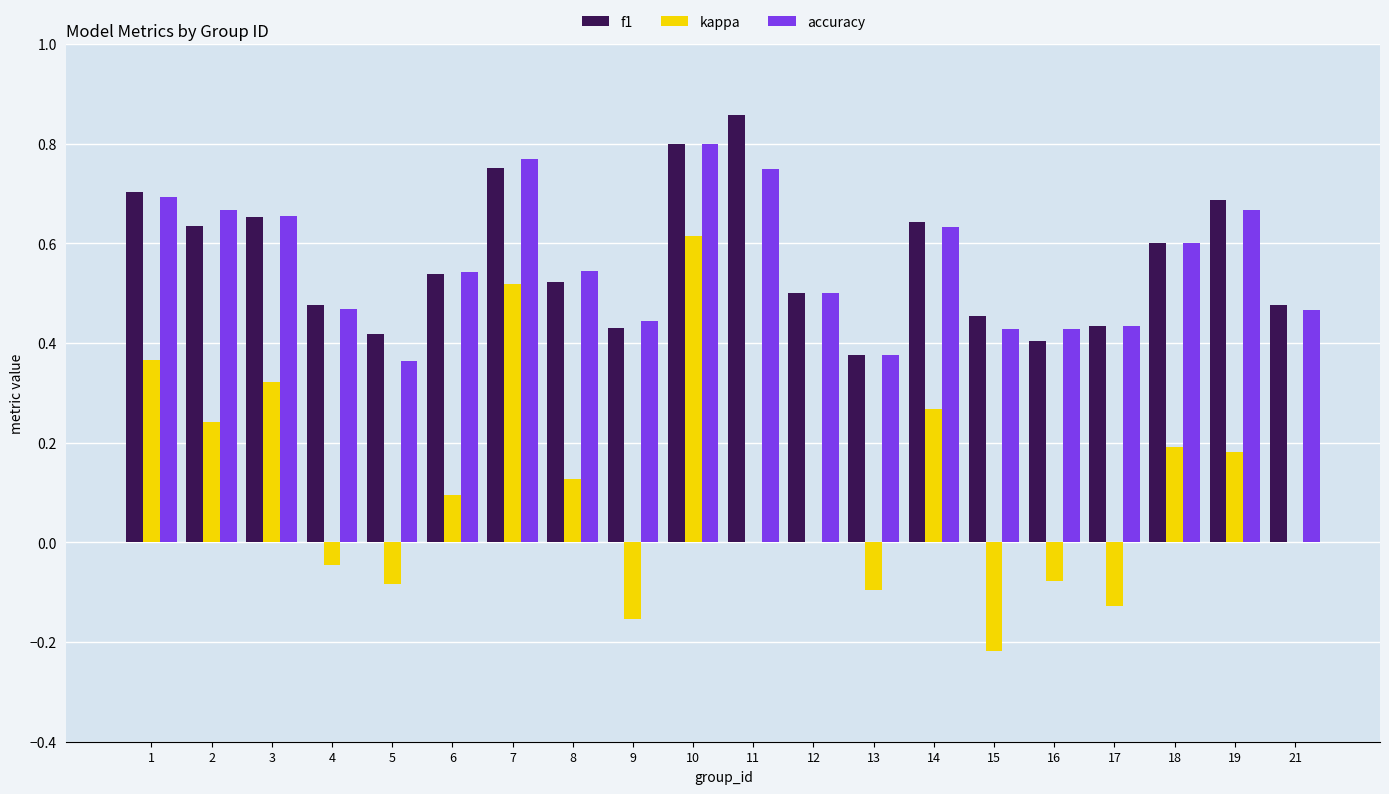

What is the sum of all kappa values?

2.1